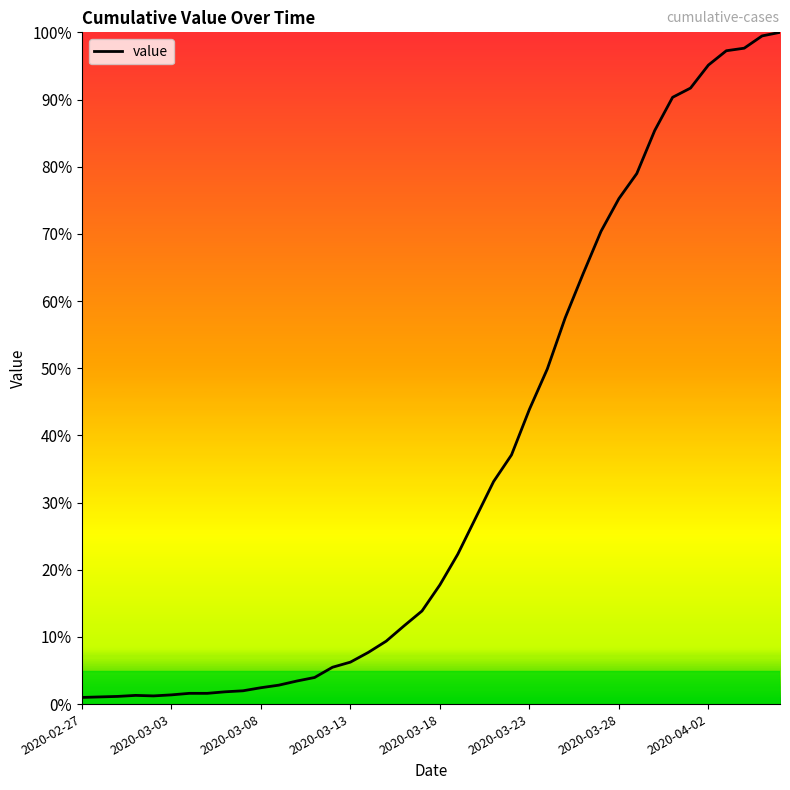

What is the maximum value shown in the chart?

100.0